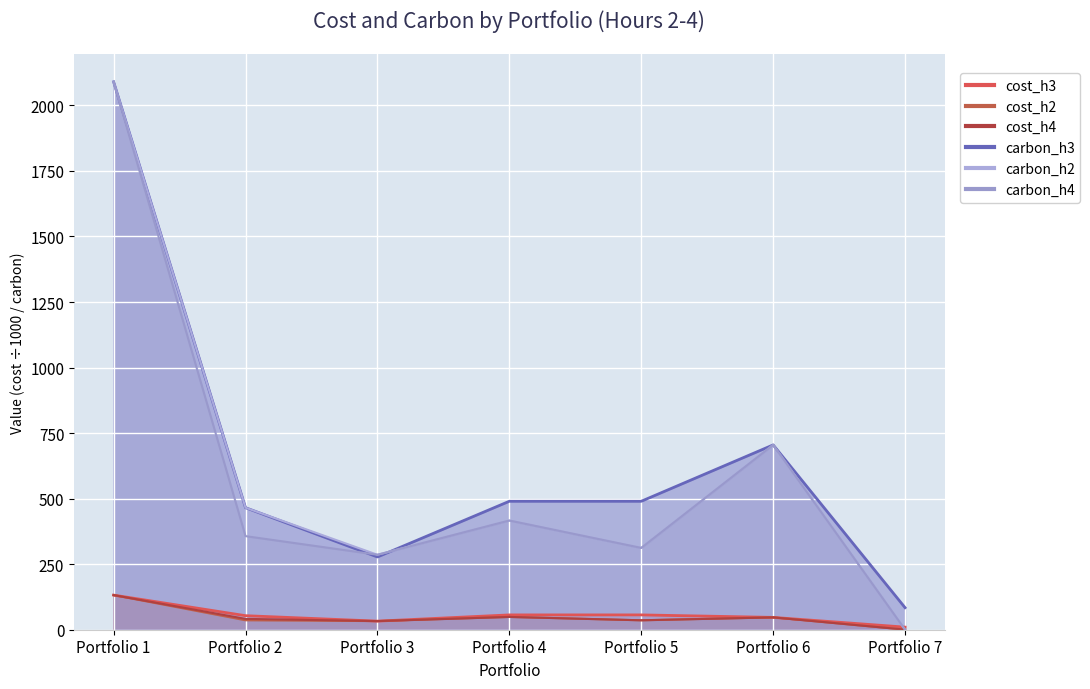

What is the total value across all series at Portfolio 7?

94.7